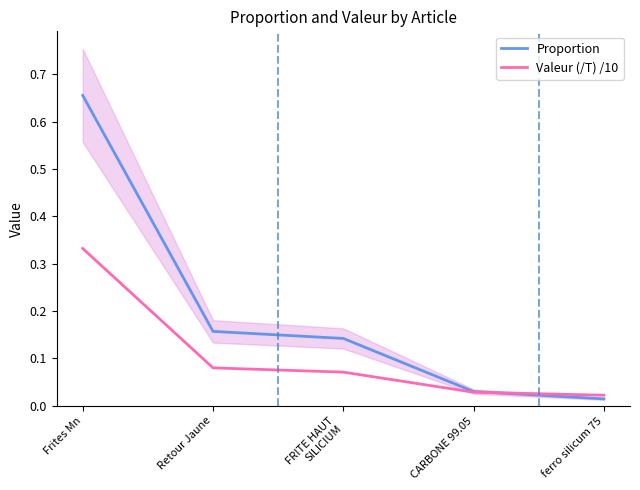

What is the label of the 2nd point from the right?

CARBONE 99.05